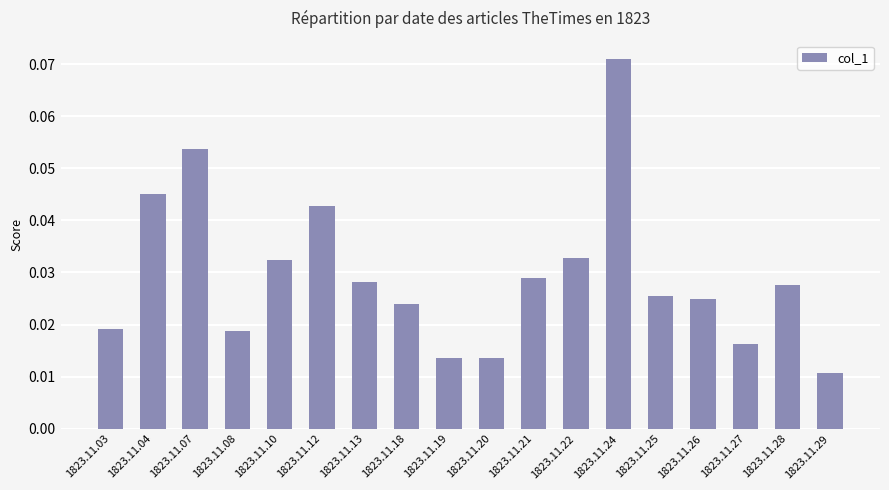

At which label is the value closest to 0?

1823.11.29